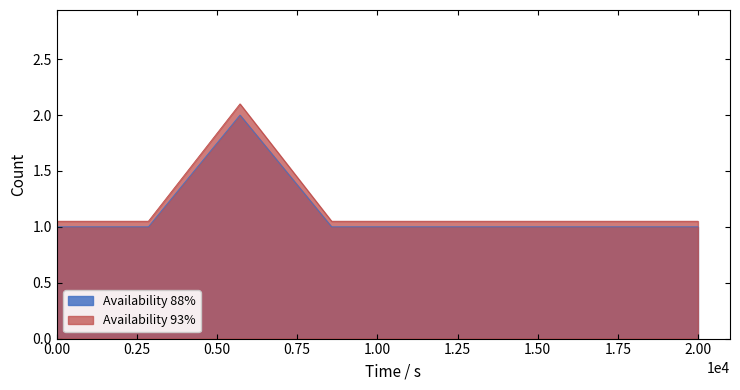

What is the minimum value for Availability 88%?

1.0